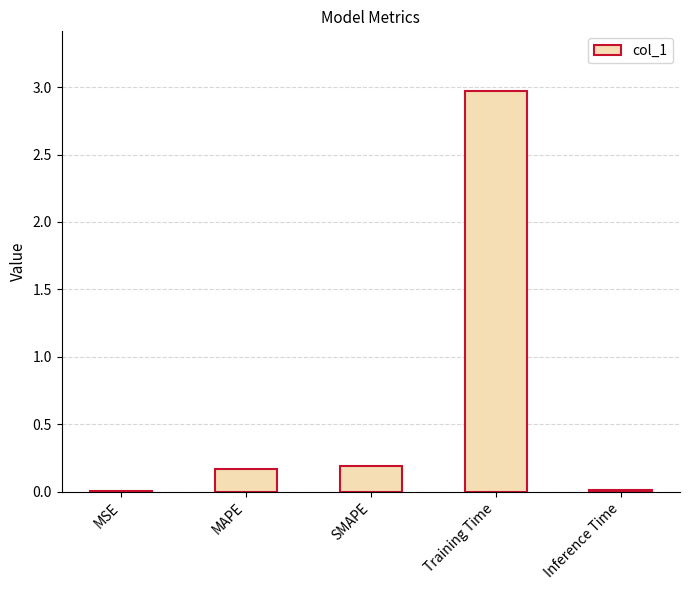

True or false: the data shows 0.0 at Inference Time.

True